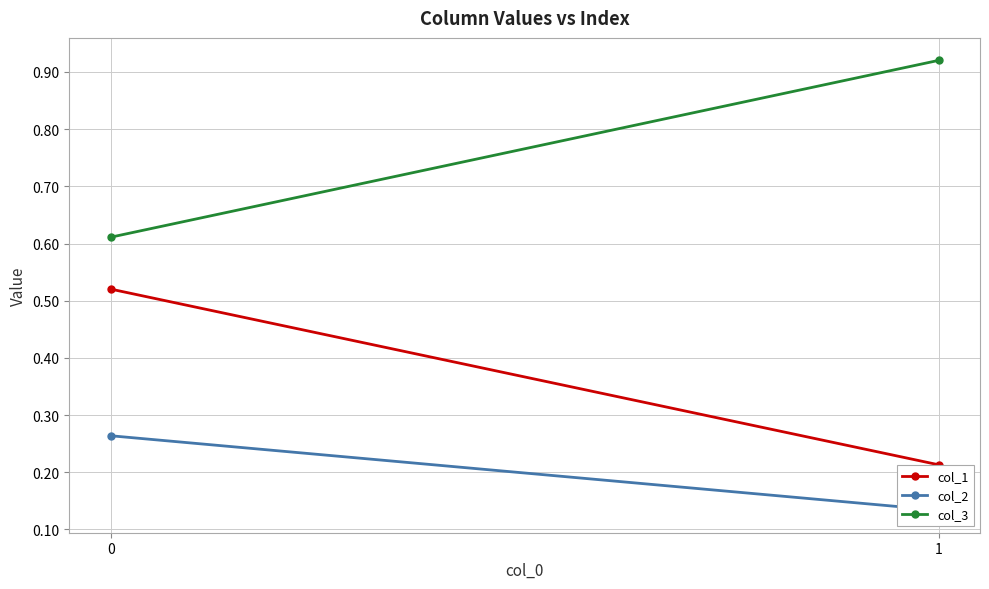

What is the smallest value displayed?

0.1